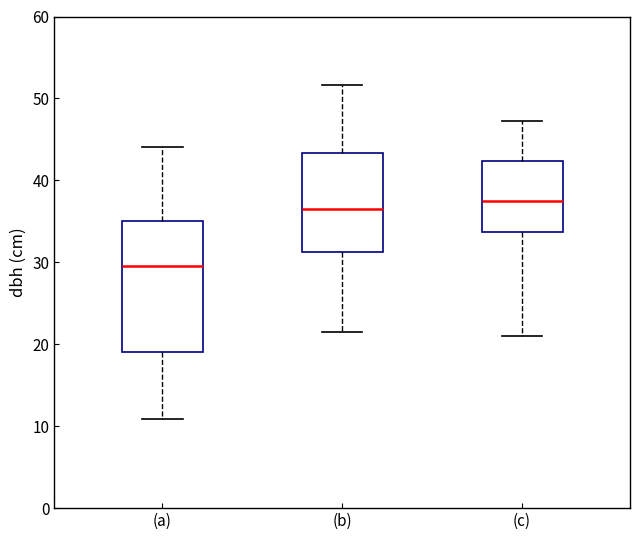

Reading left to right, read every box against the y-axis: the position of its median line, the range the box covers, and the ends of its whiskers. The values are not printed on the chart, so give them approximately, as read against the axis.

(a): median 30, box 19 to 35, whiskers 11 to 44
(b): median 36, box 31 to 43, whiskers 22 to 52
(c): median 38, box 34 to 42, whiskers 21 to 47